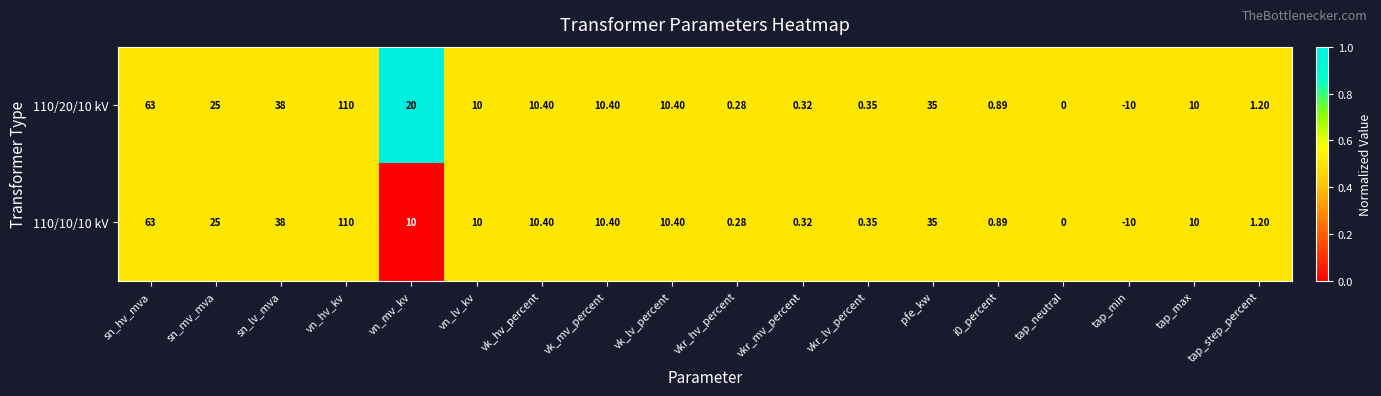

At which label is 110/20/10 kV closest to 50?

sn_lv_mva